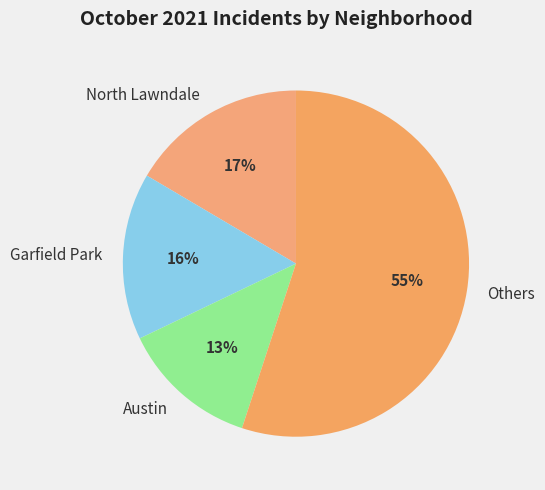

Combined, do North Lawndale and Garfield Park account for over 50%?

No